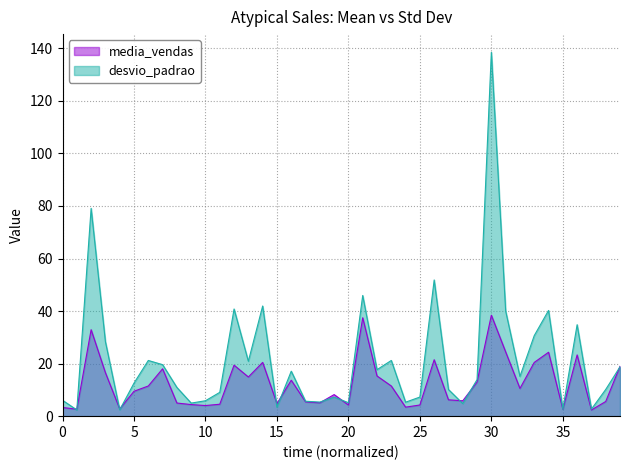

Rank the series by their average value, from highest to lowest.

desvio_padrao, media_vendas